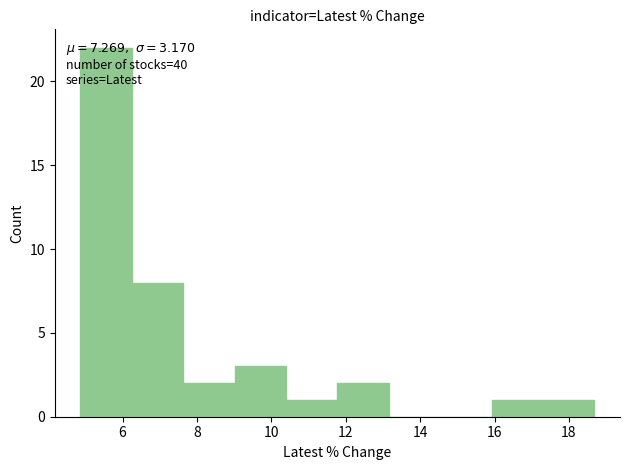

Which range on the x-axis has the tallest bar?

4.8 to 6.2